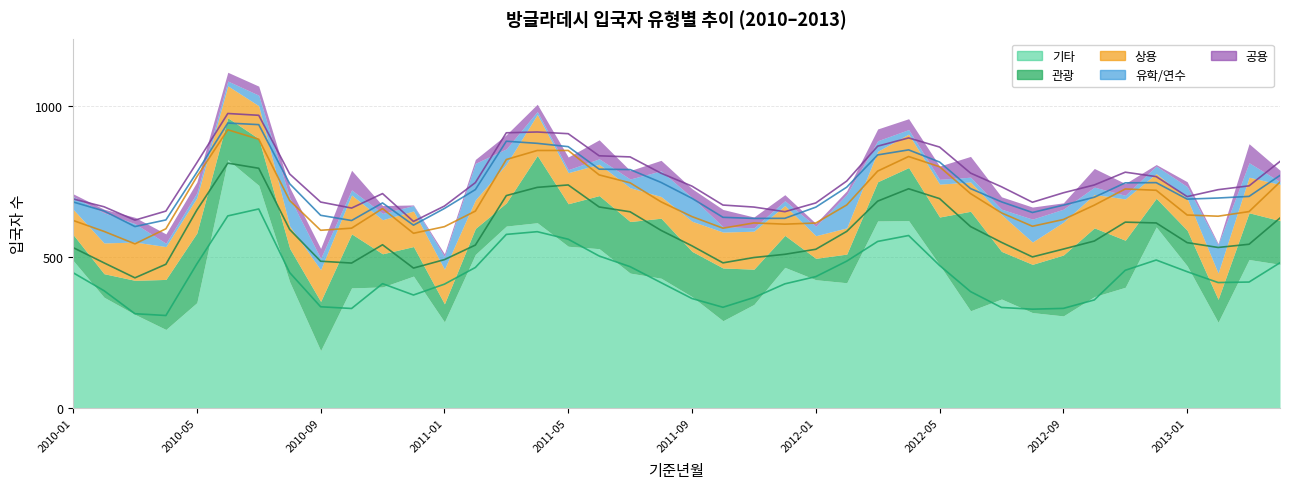

Reading right to left, list all the values displayed in this chart.

관광: 2013-04=145	2013-03=155	2013-02=76	2013-01=118	2012-12=95	2012-11=156	2012-10=228	2012-09=202	2012-08=160	2012-07=158	2012-06=330	2012-05=159	2012-04=176	2012-03=130	2012-02=95	2012-01=71	2011-12=106	2011-11=117	2011-10=175	2011-09=150	2011-08=199	2011-07=171	2011-06=176	2011-05=141	2011-04=223	2011-03=77	2011-02=86	2011-01=60	2010-12=98	2010-11=110	2010-10=179	2010-09=163	2010-08=111	2010-07=155	2010-06=139	2010-05=231	2010-04=166	2010-03=113	2010-02=78	2010-01=86
상용: 2013-04=120	2013-03=118	2013-02=87	2013-01=106	2012-12=82	2012-11=137	2012-10=111	2012-09=109	2012-08=74	2012-07=122	2012-06=97	2012-05=109	2012-04=111	2012-03=101	2012-02=87	2012-01=75	2011-12=99	2011-11=126	2011-10=119	2011-09=100	2011-08=72	2011-07=112	2011-06=104	2011-05=103	2011-04=136	2011-03=128	2011-02=95	2011-01=115	2010-12=118	2010-11=113	2010-10=129	2010-09=105	2010-08=74	2010-07=109	2010-06=106	2010-05=117	2010-04=109	2010-03=127	2010-02=102	2010-01=84
공용: 2013-04=38	2013-03=63	2013-02=4	2013-01=16	2012-12=5	2012-11=39	2012-10=62	2012-09=21	2012-08=40	2012-07=41	2012-06=69	2012-05=44	2012-04=36	2012-03=39	2012-02=12	2012-01=10	2011-12=20	2011-11=36	2011-10=57	2011-09=29	2011-08=35	2011-07=28	2011-06=63	2011-05=42	2011-04=24	2011-03=47	2011-02=13	2011-01=9	2010-12=2	2010-11=26	2010-10=65	2010-09=33	2010-08=34	2010-07=30	2010-06=29	2010-05=36	2010-04=31	2010-03=21	2010-02=12	2010-01=9
유학/연수: 2013-04=9	2013-03=48	2013-02=94	2013-01=39	2012-12=25	2012-11=12	2012-10=24	2012-09=43	2012-08=76	2012-07=18	2012-06=16	2012-05=16	2012-04=15	2012-03=35	2012-02=111	2012-01=31	2011-12=16	2011-11=11	2011-10=18	2011-09=79	2011-08=85	2011-07=29	2011-06=18	2011-05=10	2011-04=10	2011-03=51	2011-02=121	2011-01=42	2010-12=18	2010-11=21	2010-10=17	2010-09=38	2010-08=94	2010-07=35	2010-06=16	2010-05=16	2010-04=11	2010-03=61	2010-02=100	2010-01=42
기타: 2013-04=476	2013-03=492	2013-02=284	2013-01=471	2012-12=600	2012-11=400	2012-10=369	2012-09=305	2012-08=316	2012-07=361	2012-06=322	2012-05=474	2012-04=621	2012-03=620	2012-02=415	2012-01=425	2011-12=466	2011-11=343	2011-10=289	2011-09=369	2011-08=430	2011-07=447	2011-06=528	2011-05=536	2011-04=614	2011-03=603	2011-02=509	2011-01=285	2010-12=437	2010-11=401	2010-10=398	2010-09=190	2010-08=418	2010-07=738	2010-06=823	2010-05=349	2010-04=260	2010-03=310	2010-02=367	2010-01=489